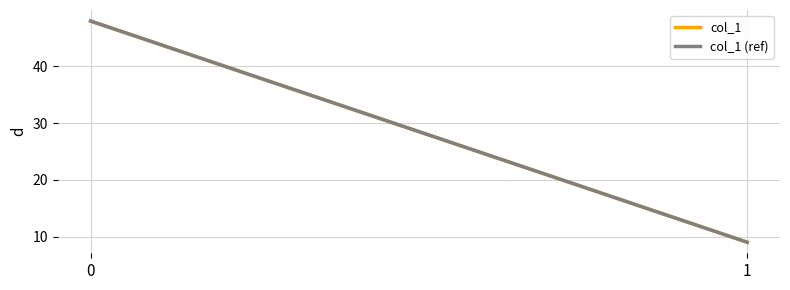

Count the col_1 values in the range 9 to 48.

2